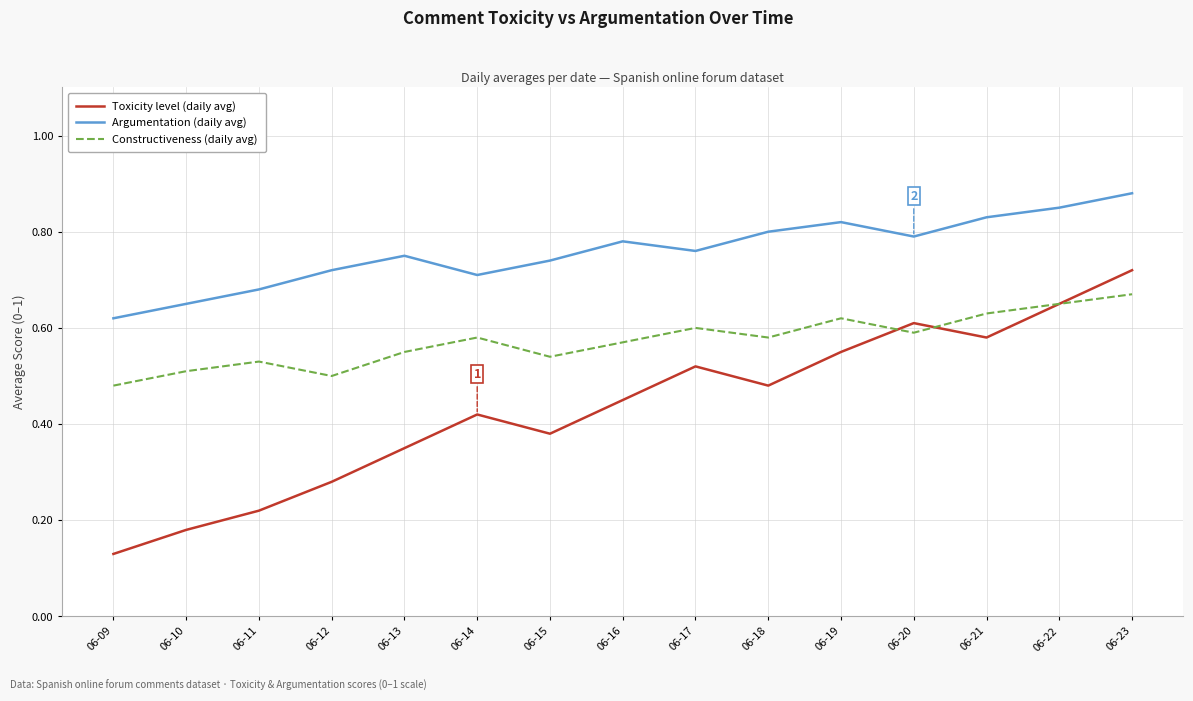

Which series changed the most between 06-15 and 06-19?

Toxicity level (daily avg)